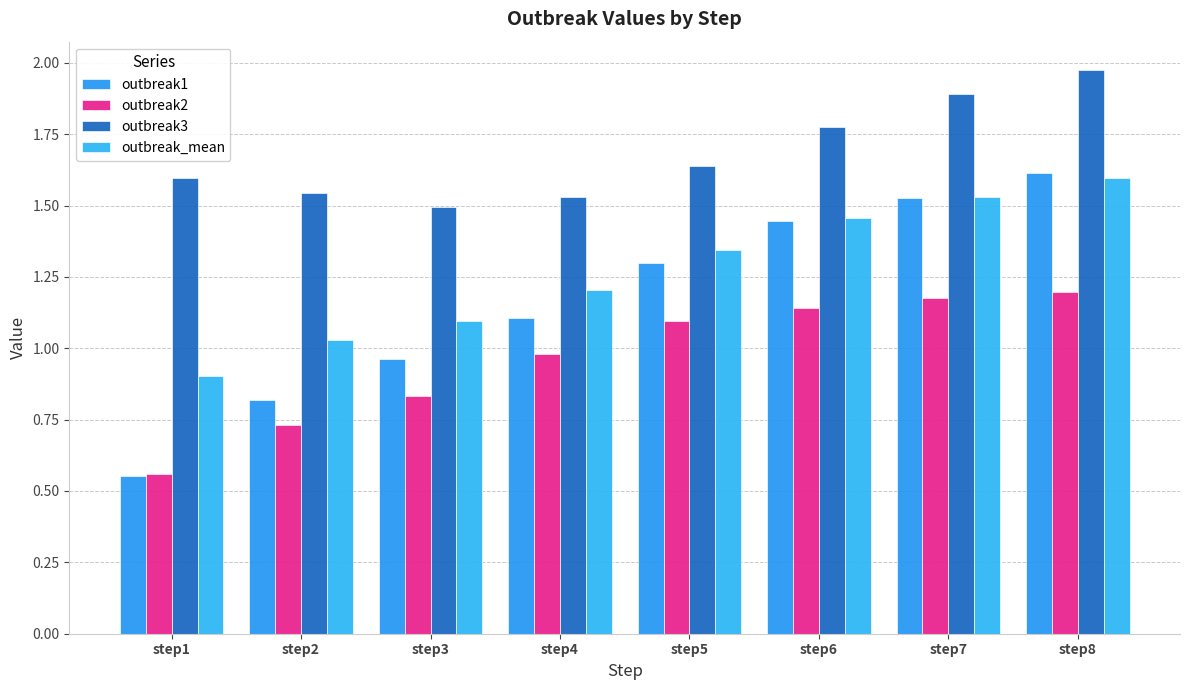

What is the sum of all outbreak1 values?

9.3